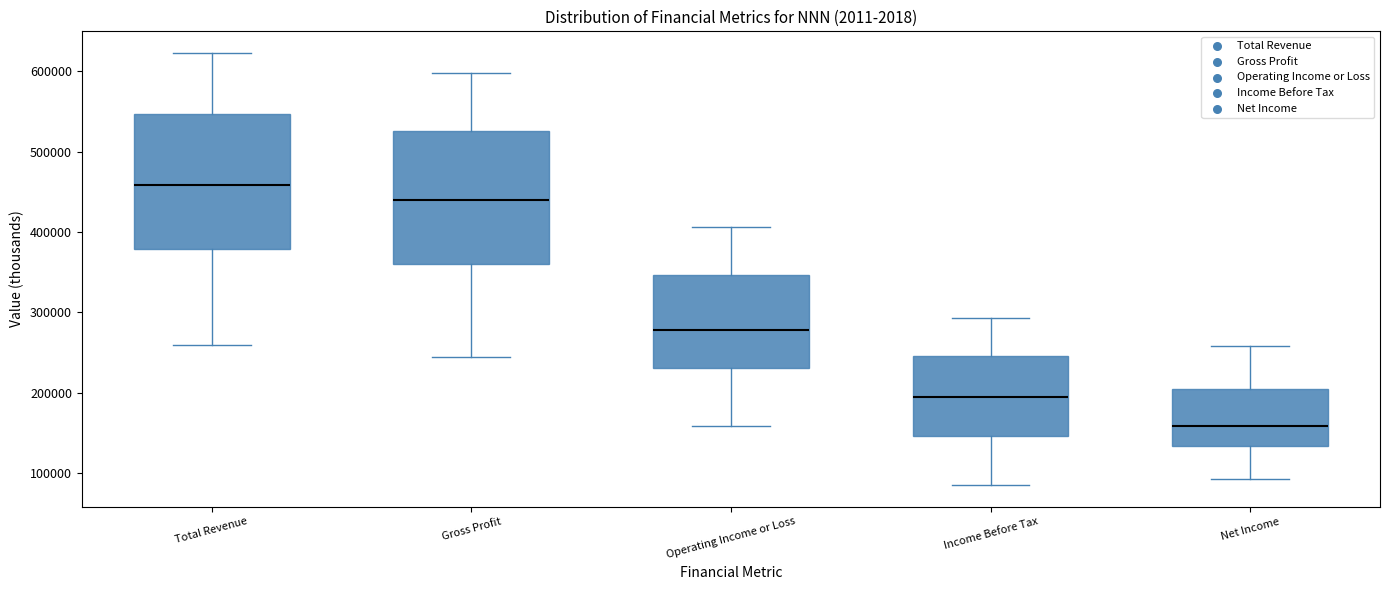

Reading left to right, transcribe this box plot: for each box, give where its median line is, the range the box spans, and where its two whiskers end, as read against the y-axis. The values are not printed on the chart, so give them approximately, as read against the axis.

Total Revenue: median 460000, box 380000 to 550000, whiskers 260000 to 620000
Gross Profit: median 440000, box 360000 to 530000, whiskers 240000 to 600000
Operating Income or Loss: median 280000, box 230000 to 350000, whiskers 160000 to 410000
Income Before Tax: median 190000, box 150000 to 250000, whiskers 80000 to 290000
Net Income: median 160000, box 130000 to 200000, whiskers 90000 to 260000